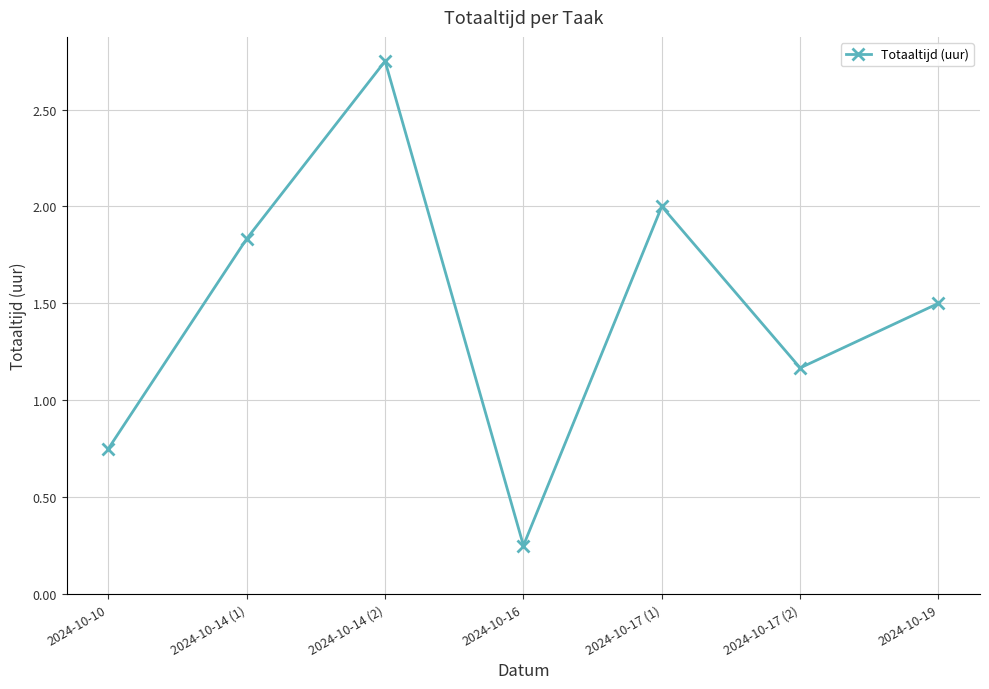

At which label does the data first exceed 1?

2024-10-14 (1)